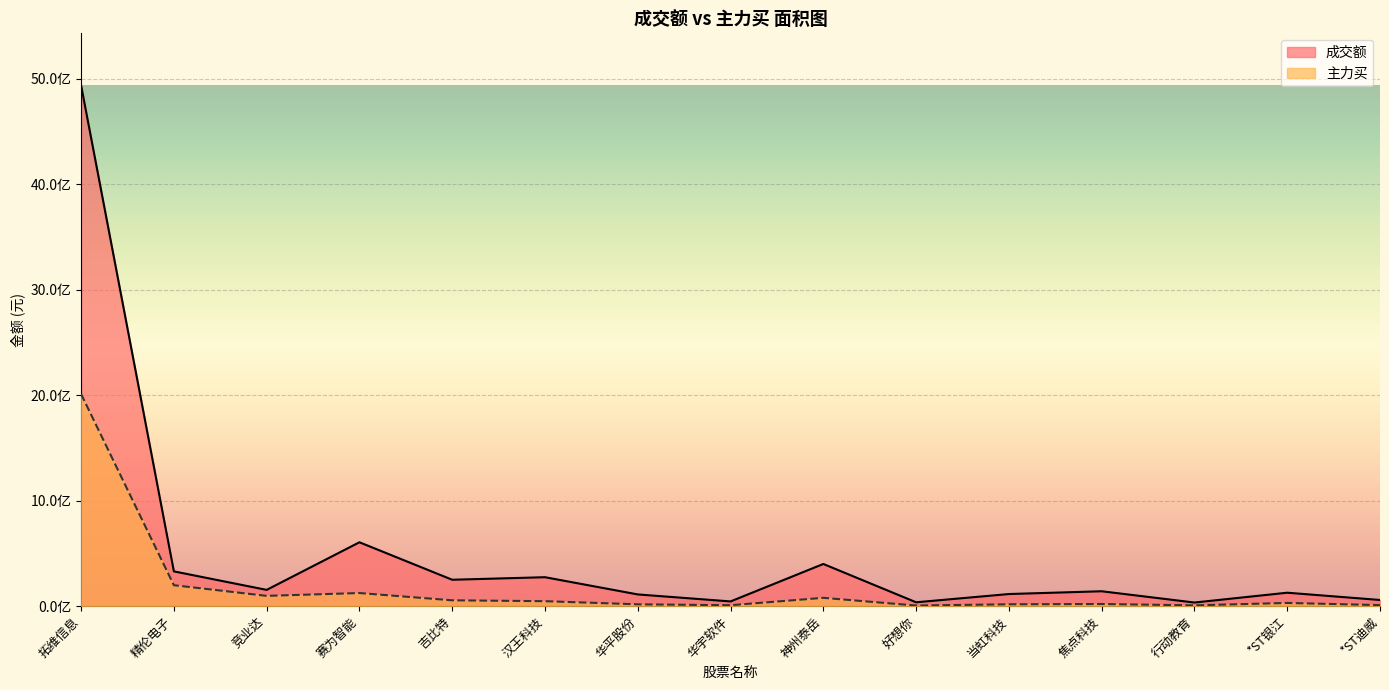

Rank the categories by 主力买 value from lowest to highest.

好想你, 行动教育, 华宇软件, *ST迪威, 华平股份, 当虹科技, 焦点科技, *ST银江, 汉王科技, 吉比特, 神州泰岳, 竞业达, 赛为智能, 精伦电子, 拓维信息